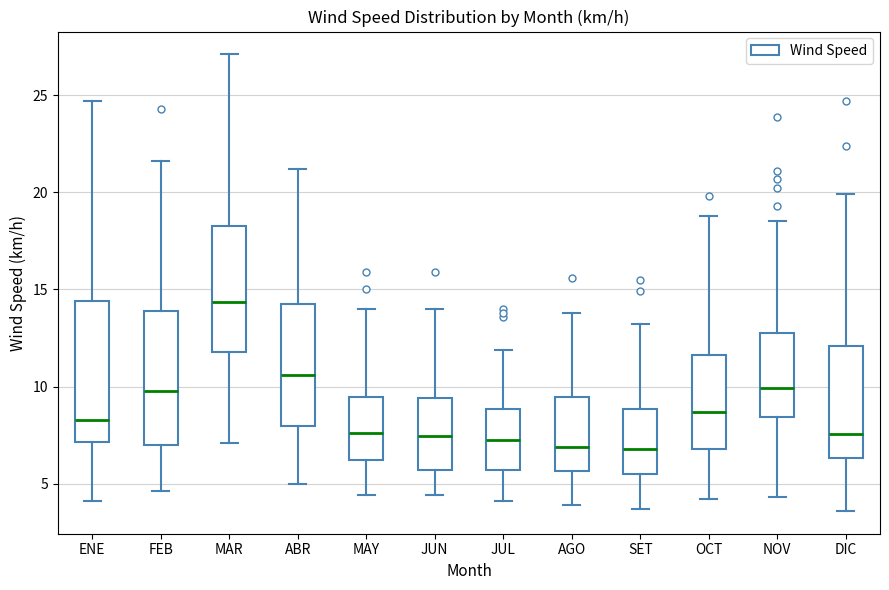

Reading left to right, transcribe this box plot: for each box, give where its median line is, the range the box spans, and where its two whiskers end, as read against the y-axis. The values are not printed on the chart, so give them approximately, as read against the axis.

ENE: median 8.5, box 7.0 to 14.5, whiskers 4.0 to 24.5
FEB: median 10.0, box 7.0 to 14.0, whiskers 4.5 to 21.5
MAR: median 14.5, box 12.0 to 18.5, whiskers 7.0 to 27.0
ABR: median 10.5, box 8.0 to 14.5, whiskers 5.0 to 21.0
MAY: median 7.5, box 6.0 to 9.5, whiskers 4.5 to 14.0
JUN: median 7.5, box 5.5 to 9.5, whiskers 4.5 to 14.0
JUL: median 7.5, box 5.5 to 9.0, whiskers 4.0 to 12.0
AGO: median 7.0, box 5.5 to 9.5, whiskers 4.0 to 14.0
SET: median 7.0, box 5.5 to 9.0, whiskers 3.5 to 13.0
OCT: median 8.5, box 7.0 to 11.5, whiskers 4.0 to 19.0
NOV: median 10.0, box 8.5 to 13.0, whiskers 4.5 to 18.5
DIC: median 7.5, box 6.5 to 12.0, whiskers 3.5 to 20.0